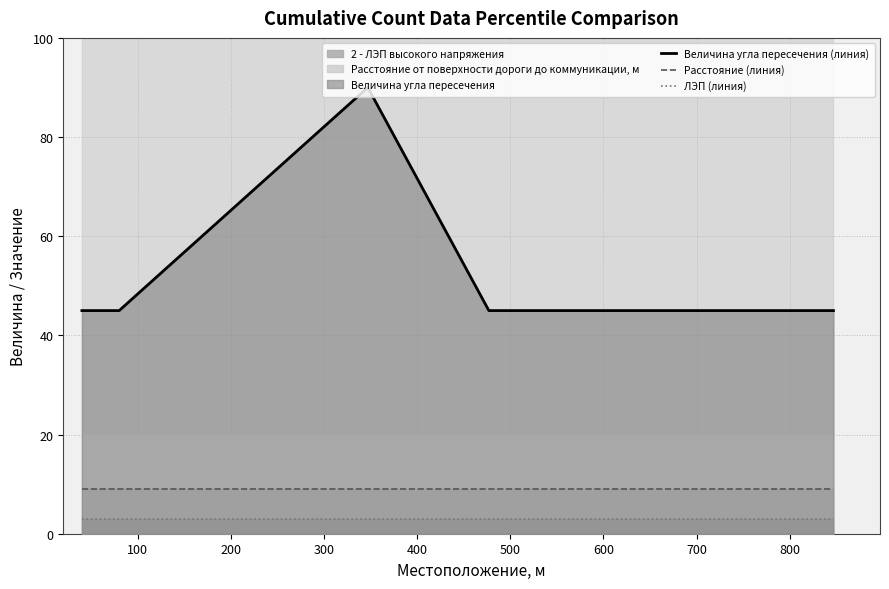

Reading left to right, extract all data points from this chart.

Величина угла пересечения (линия): 45	45	90	45	45
Расстояние (линия): 9	9	9	9	9
ЛЭП (линия): 3	3	3	3	3